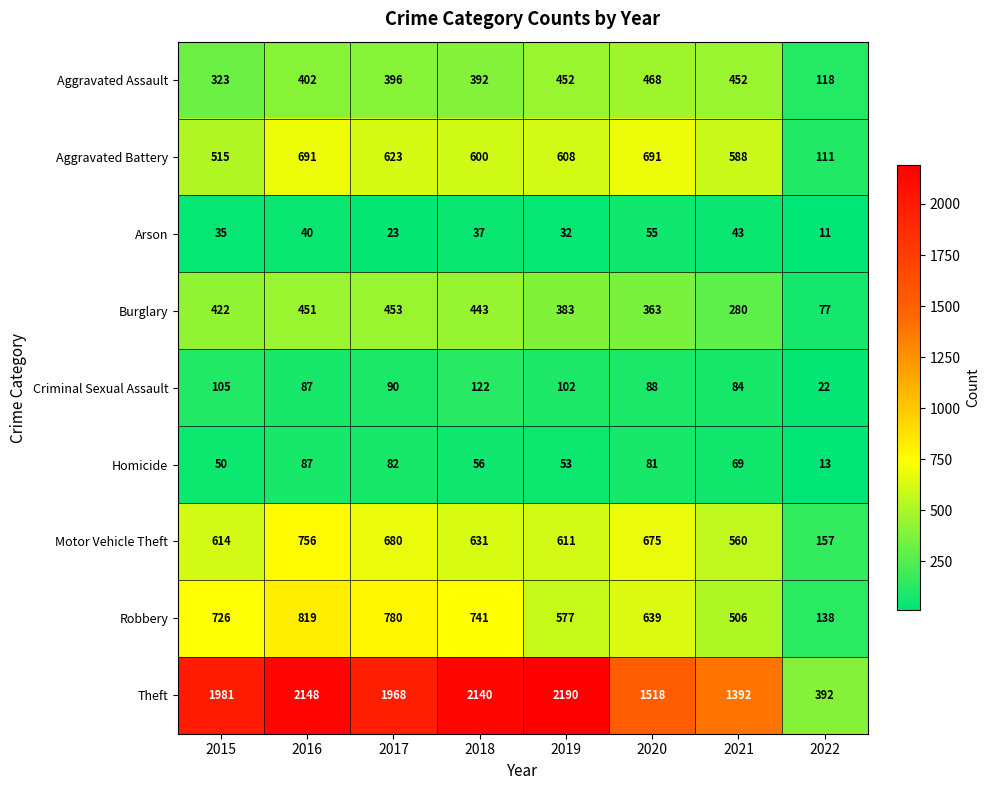

True or false: Aggravated Assault has a value of 452 at 2021.

True